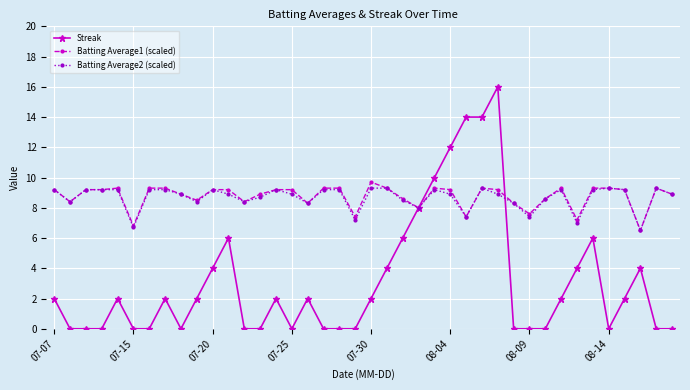

How many Streak values are between 0 and 4?

31